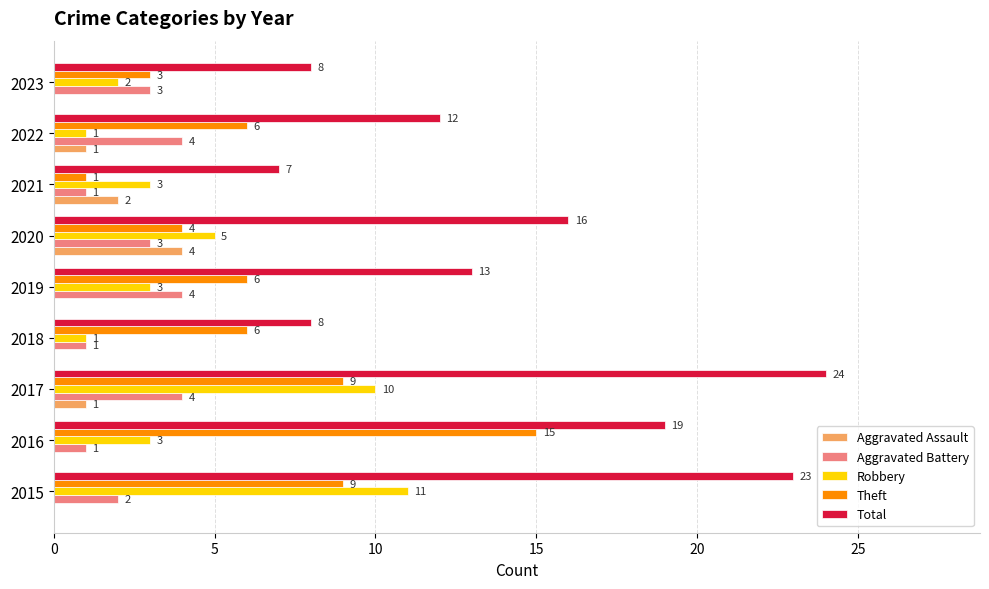

What is the sum of all Aggravated Battery values?

23